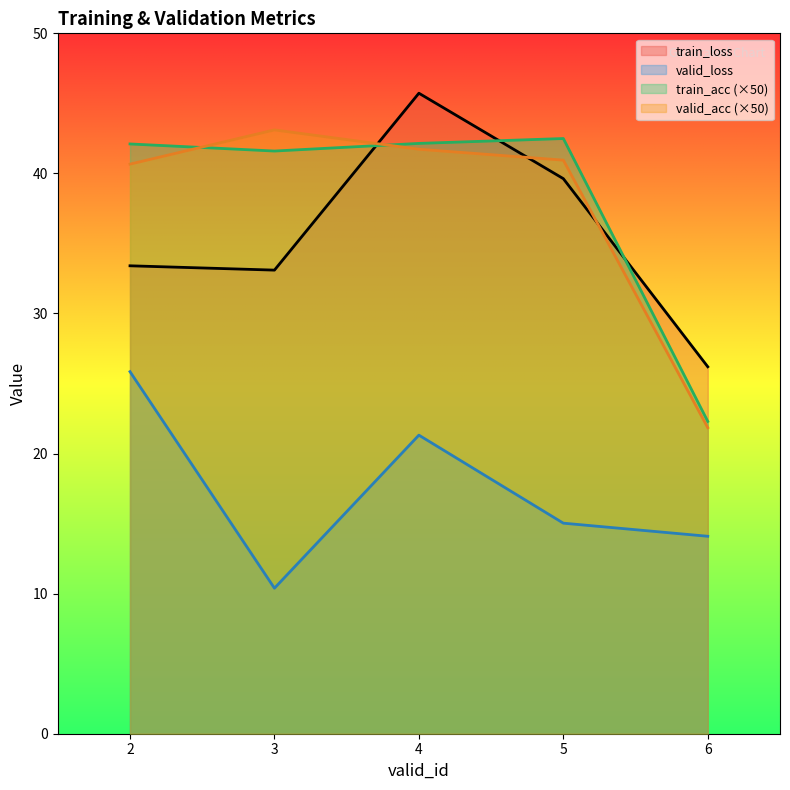

Which label corresponds to the smallest value in the chart?

3